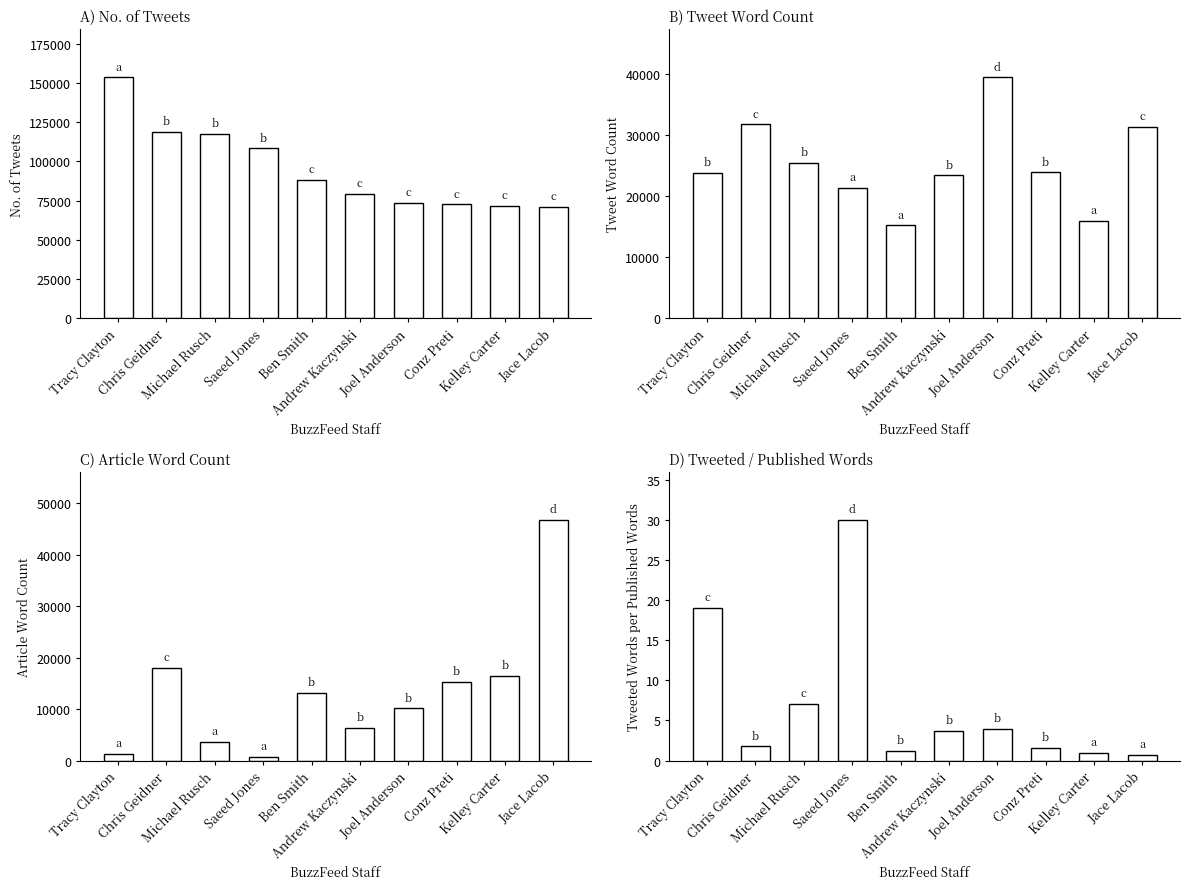

How many groups of bars are there?

10